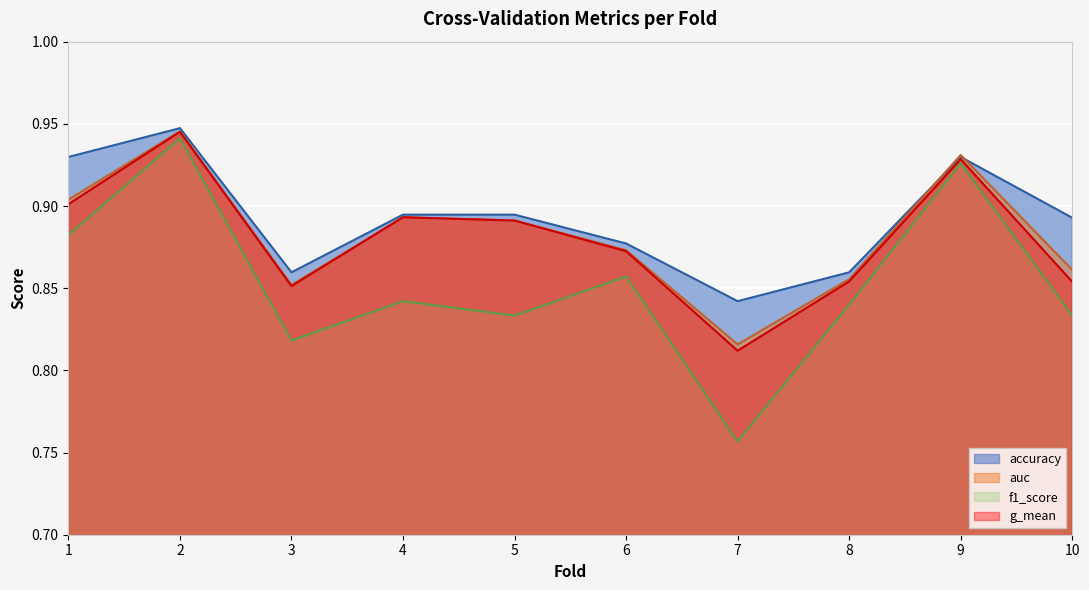

How many interior local peaks does the accuracy series have?

2